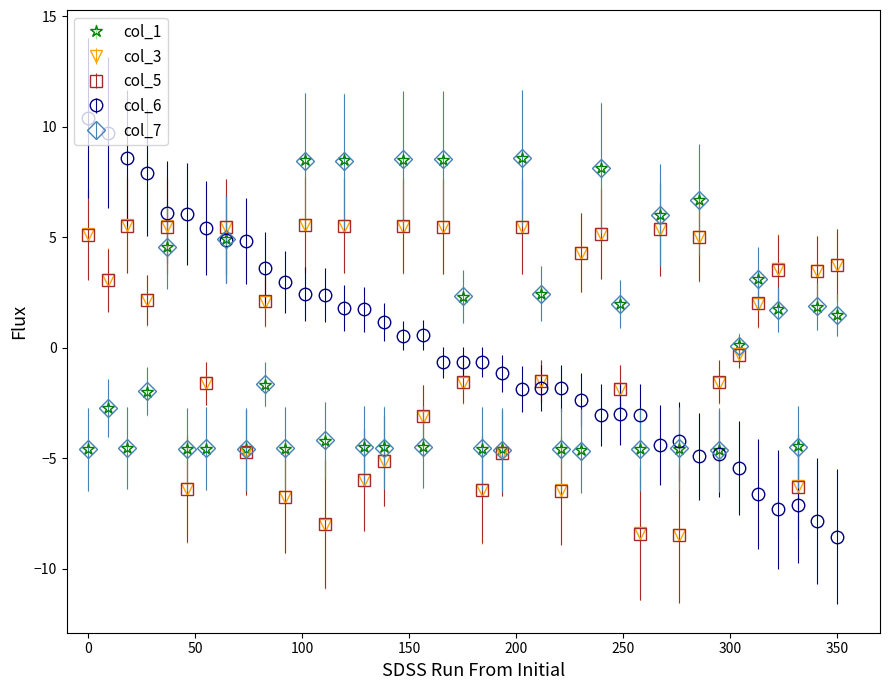

Which series has the widest spread of values?

col_6